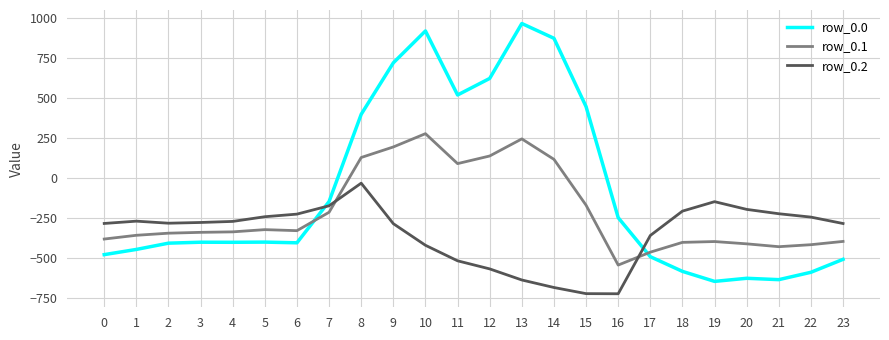

What value does the row_0.1 series have at 14?

113.7